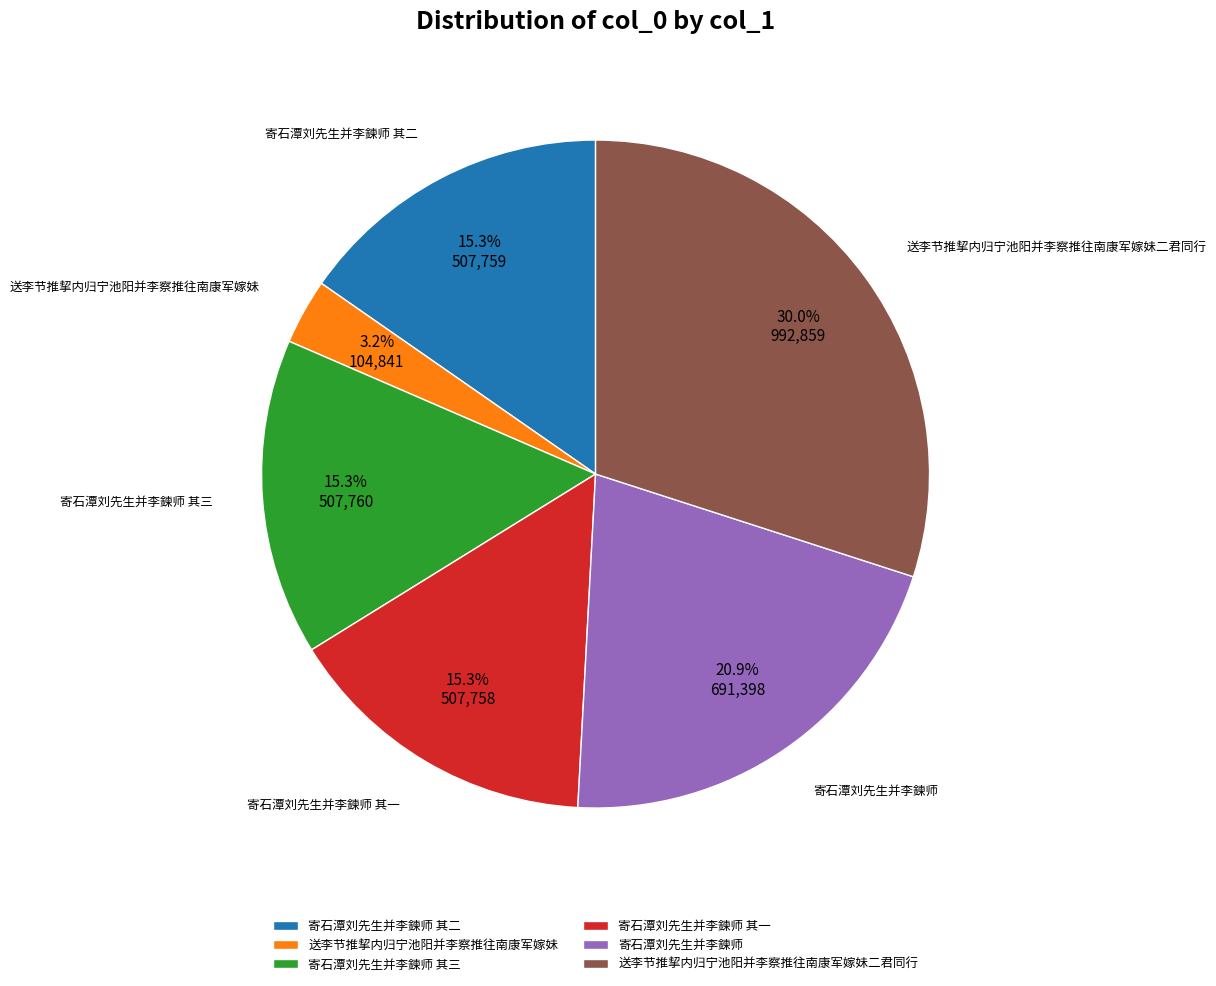

Count the number of slices in the pie.

6